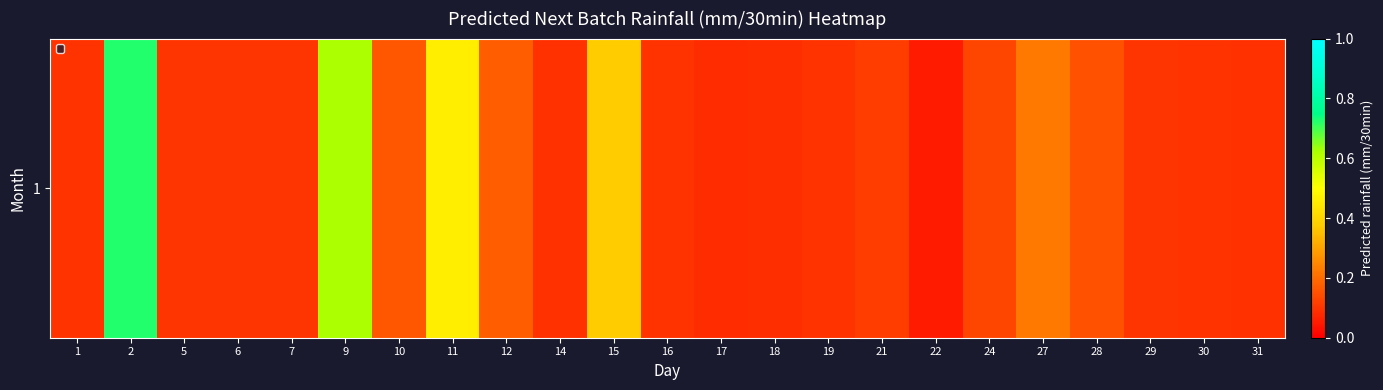

What is the difference between the maximum and second lowest values?

0.6